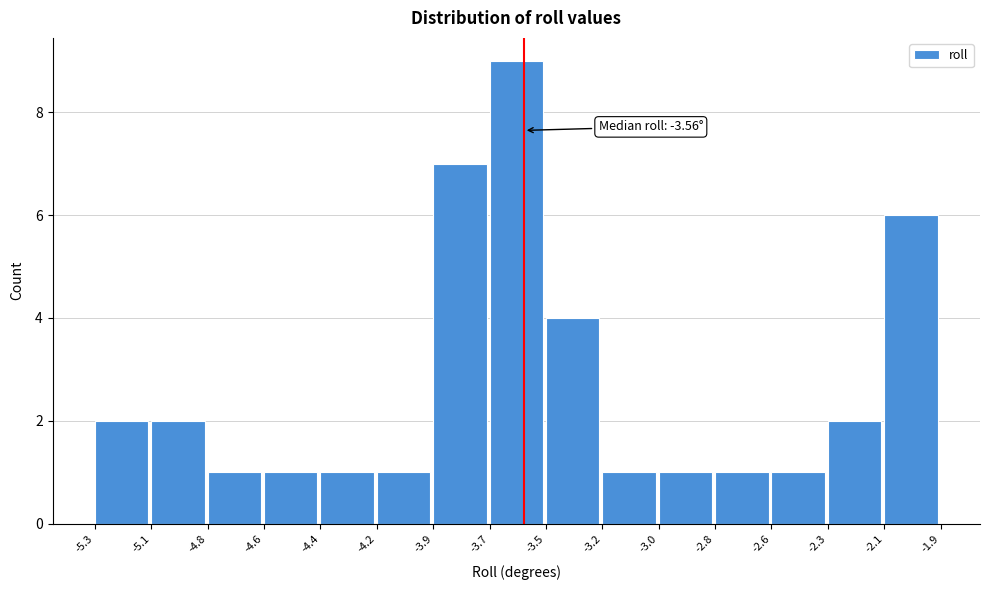

Reading left to right, what are all the values shown in this chart?

-5.3=2	-5.1=2	-4.8=1	-4.6=1	-4.4=1	-4.2=1	-3.9=7	-3.7=9	-3.5=4	-3.2=1	-3.0=1	-2.8=1	-2.6=1	-2.3=2	-2.1=6